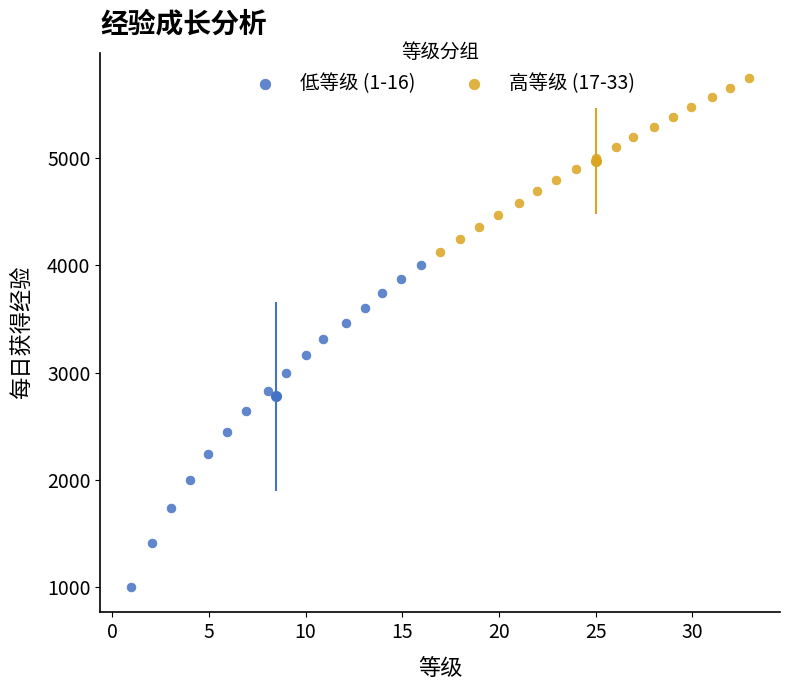

What are all the series names shown in the legend?

低等级 (1-16), 高等级 (17-33)